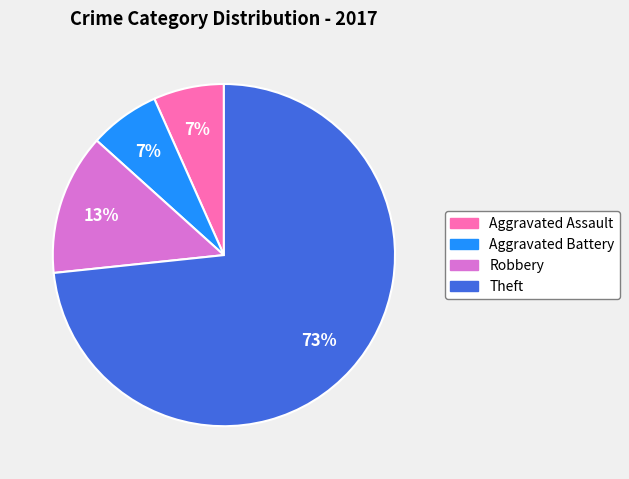

To the nearest percent, what is the combined percentage of Aggravated Battery and Robbery?

20%